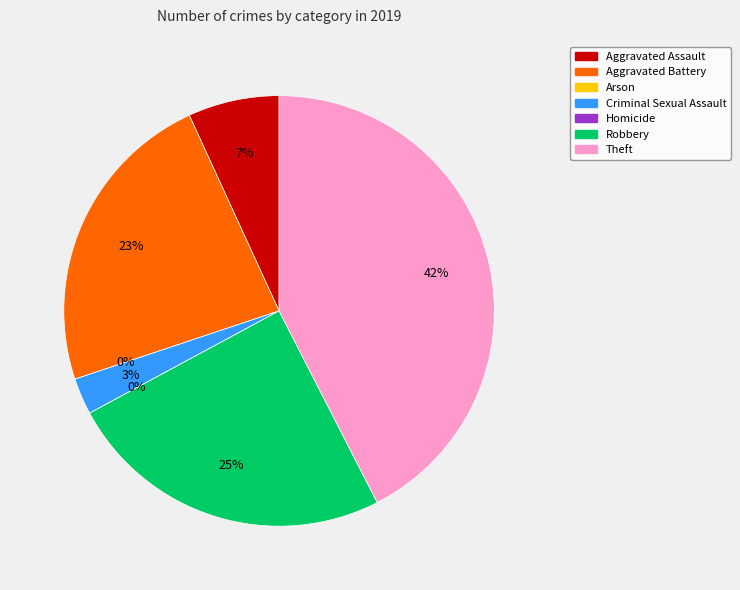

Is it true that Theft is 30% of the pie?

False